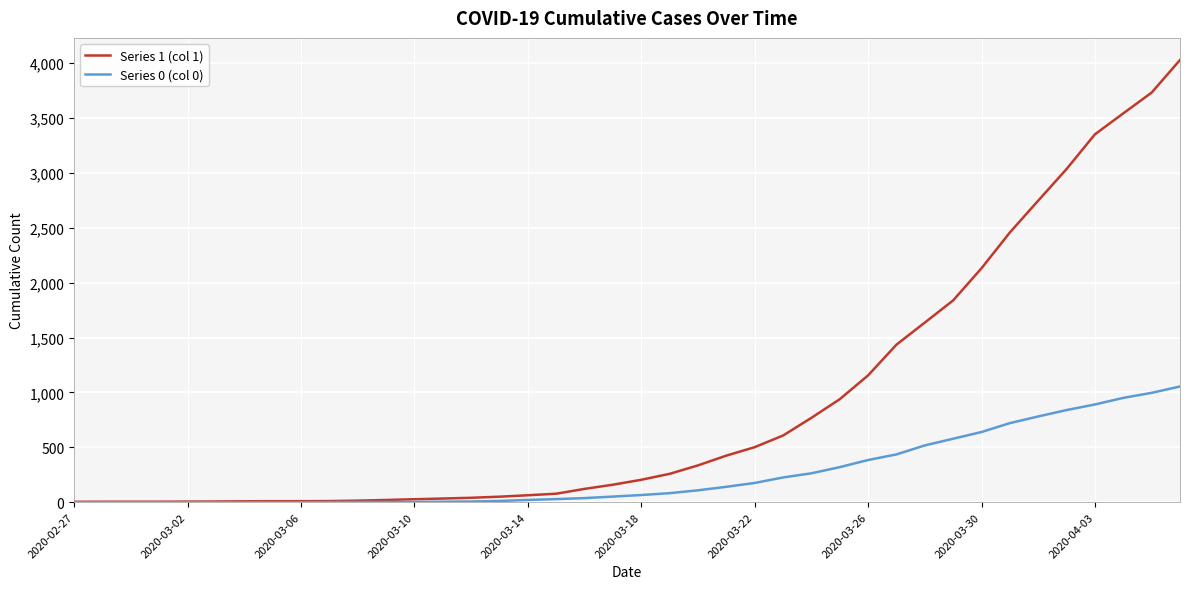

What is the maximum value shown in the chart?

4028